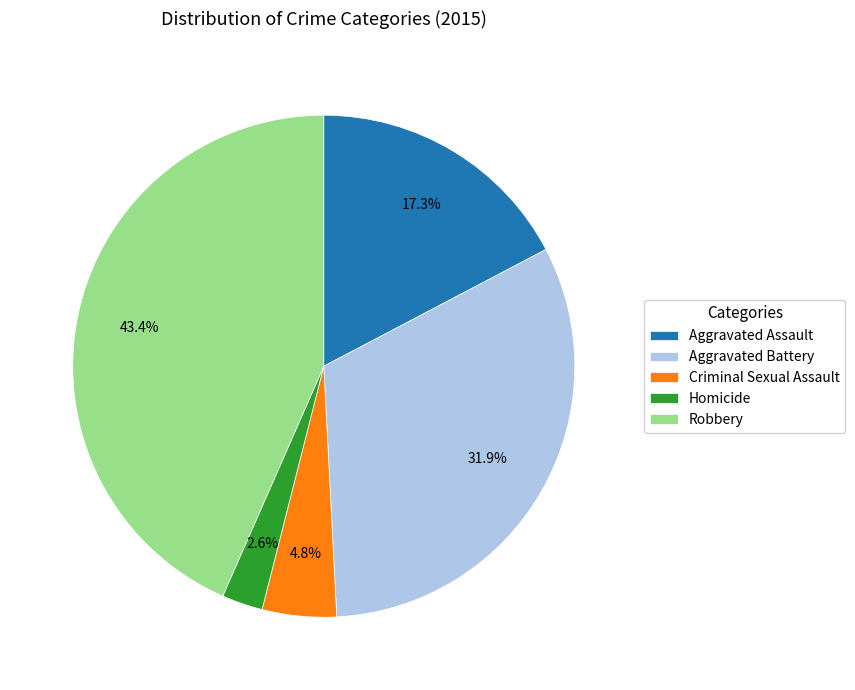

Is there a majority slice in this chart?

No